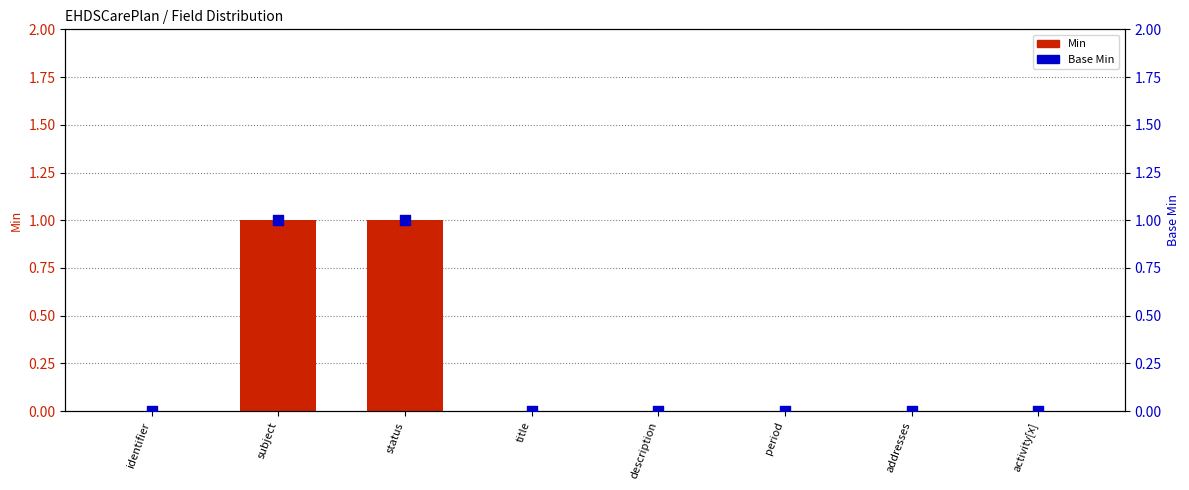

What are all the series names shown in the legend?

Min, Base Min